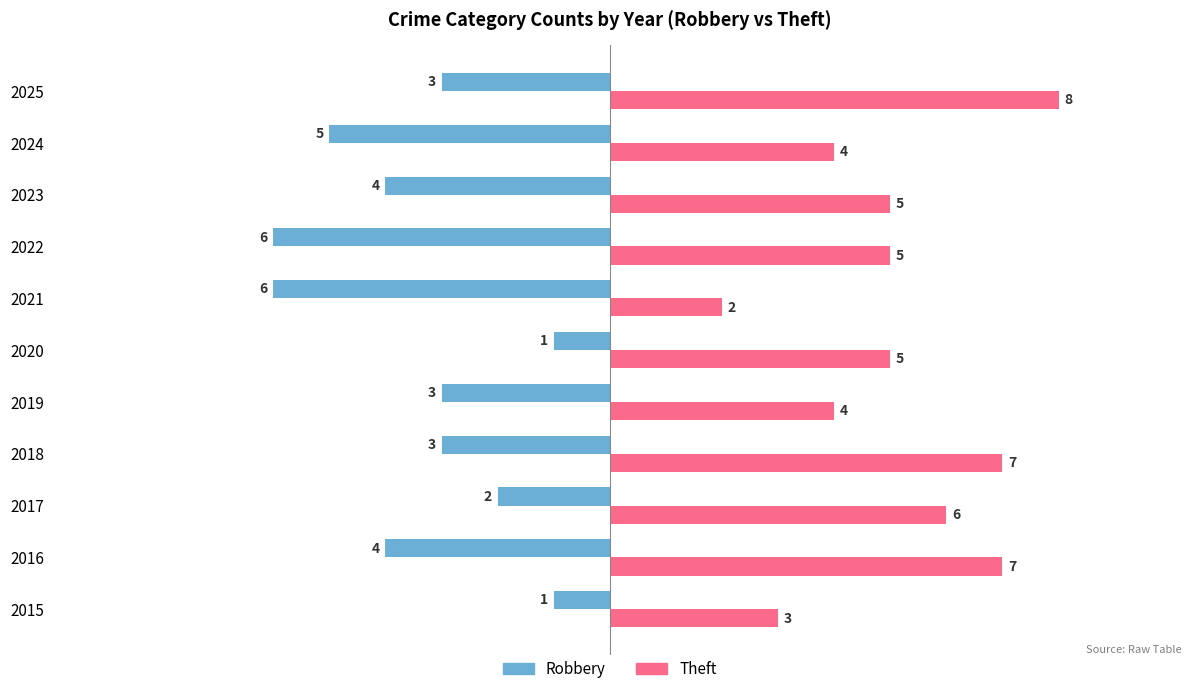

Is the value of Robbery at 2015 greater than the value of Theft at 2021?

No